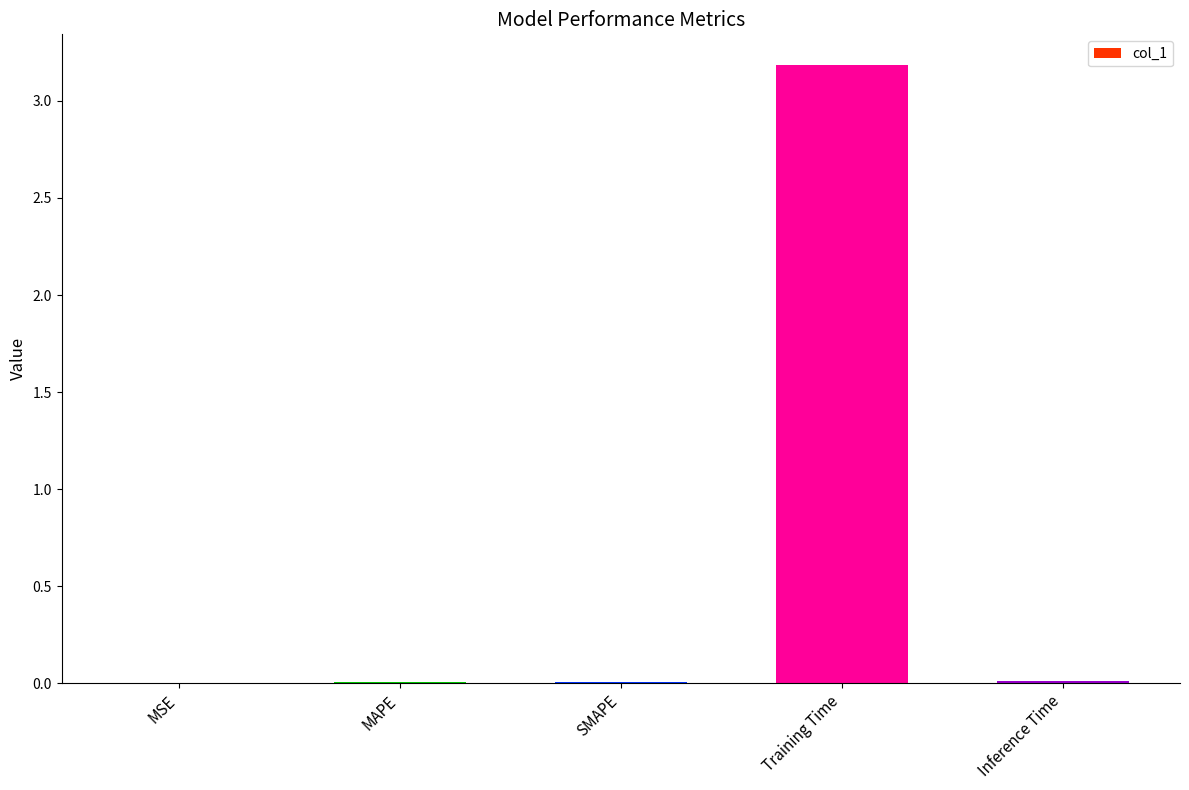

At which category does the chart reach its peak across all series?

Training Time